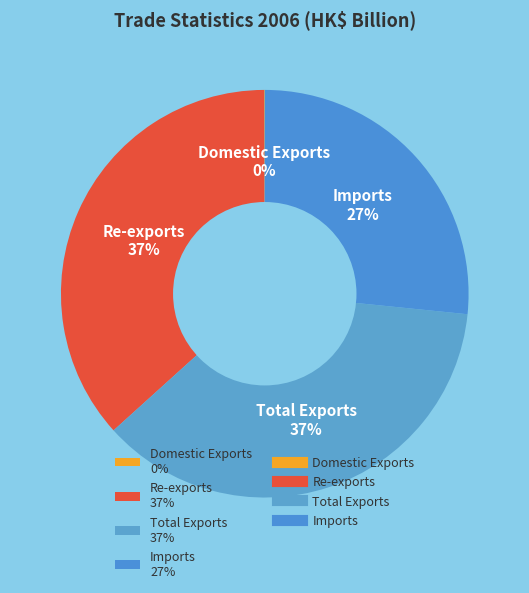

To the nearest percent, what is the combined percentage of Total Exports and Re-exports?

73%